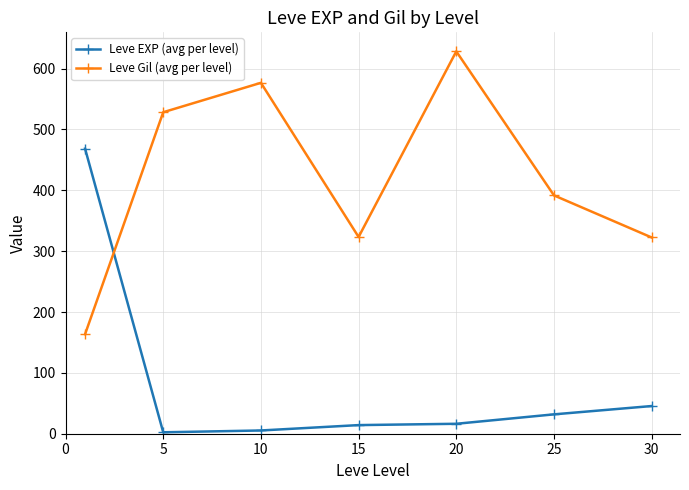

At how many categories does at least one series exceed 94?

7